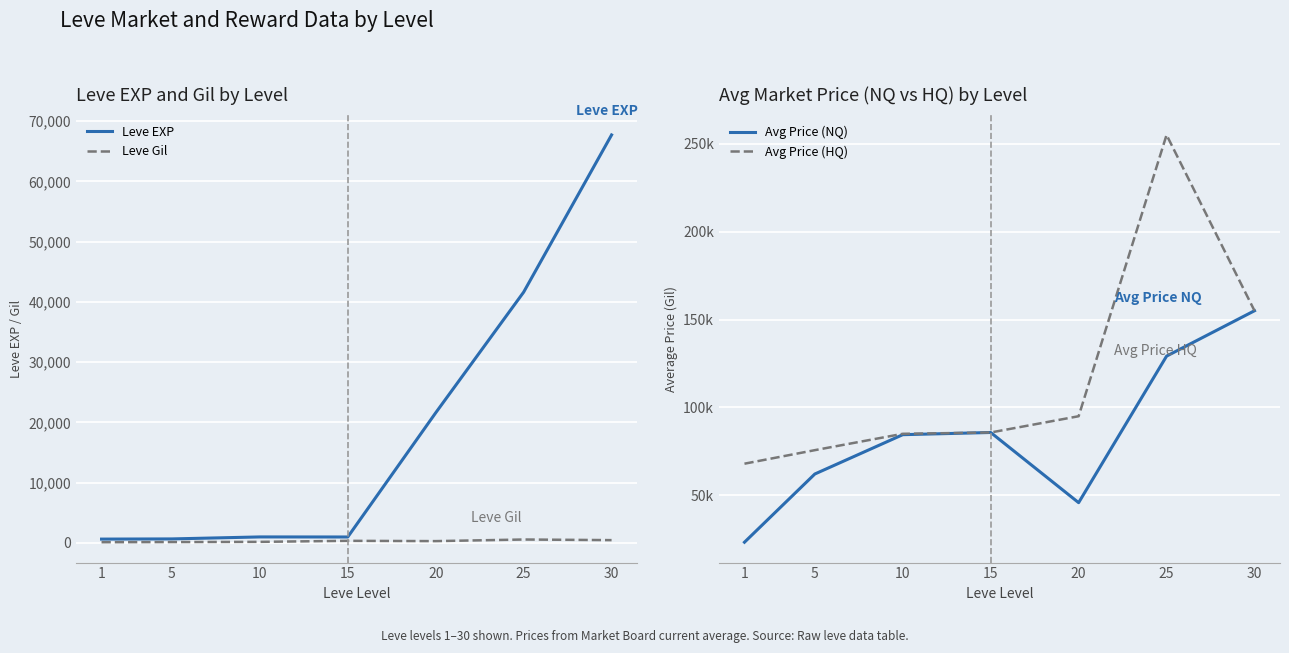

Reading left to right, transcribe all the data shown in this chart.

Leve EXP: 1=630.0	5=660.0	10=990.0	15=980.0	20=21600.0	25=41630.0	30=67730.0
Leve Gil: 1=112.0	5=140.0	10=172.0	15=343.0	20=295.0	25=562.0	30=460.0
Avg Price (NQ): 1=23333.7	5=62132.3	10=84504.0	15=85752.0	20=45833.3	25=129182.8	30=155000.0
Avg Price (HQ): 1=68000.0	5=75697.0	10=85000.0	15=85752.0	20=95000.0	25=255000.0	30=155000.0